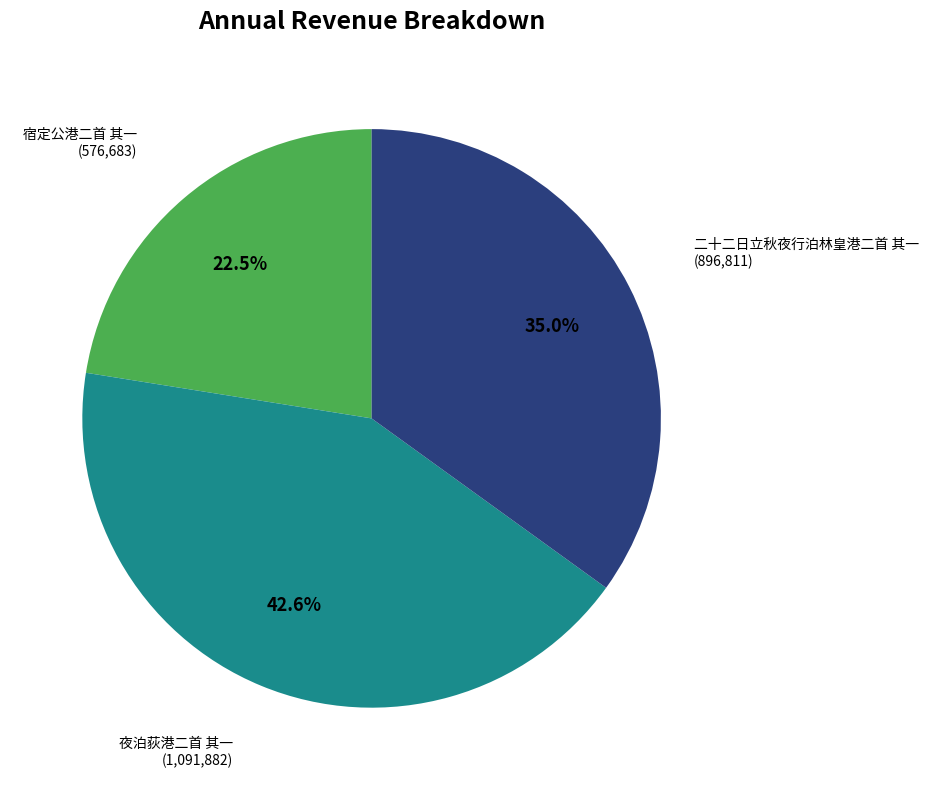

Does any single category account for the majority?

No